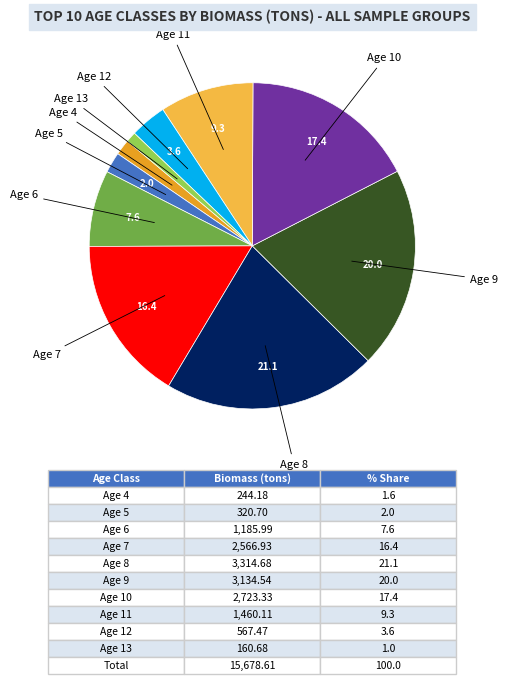

Is there a majority slice in this chart?

No